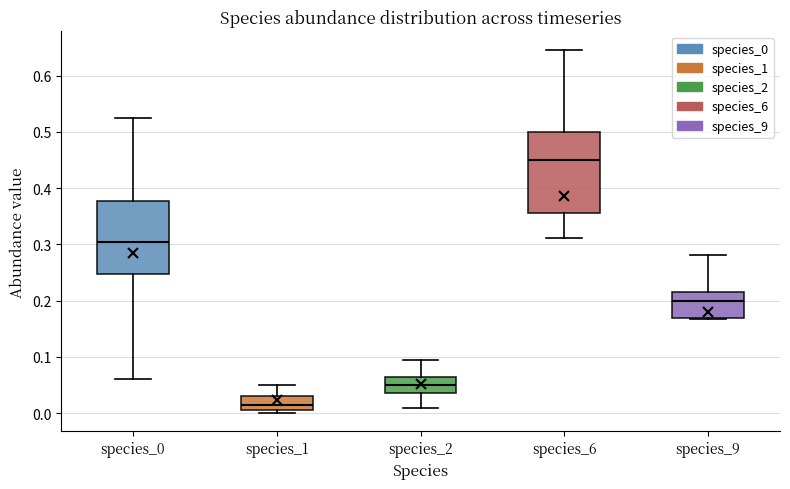

Reading left to right, read every box against the y-axis: the position of its median line, the range the box covers, and the ends of its whiskers. The values are not printed on the chart, so give them approximately, as read against the axis.

species_0: median 0.30, box 0.25 to 0.38, whiskers 0.06 to 0.52
species_1: median 0.01 (just above the box's lower edge), box 0.01 to 0.03, whiskers 0.00 to 0.05
species_2: median 0.05, box 0.04 to 0.06, whiskers 0.01 to 0.10
species_6: median 0.45, box 0.36 to 0.50, whiskers 0.31 to 0.65
species_9: median 0.20, box 0.17 to 0.22, whiskers 0.17 to 0.28